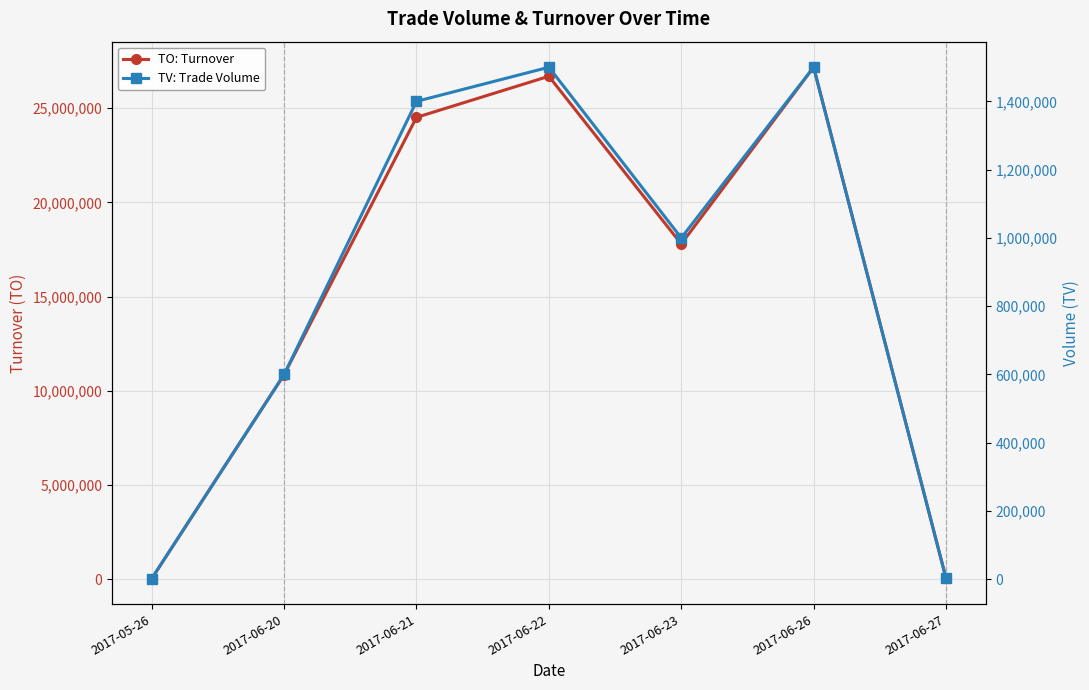

Is it true that TV: Trade Volume equals 1500000 at 2017-06-22?

True